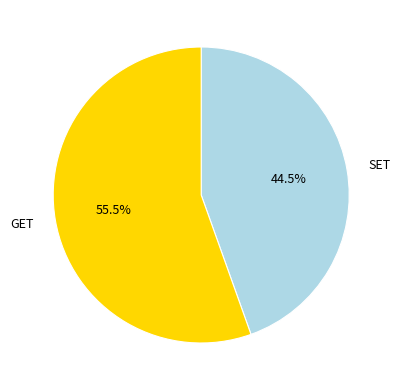

Is there any slice that represents more than half of the pie?

Yes